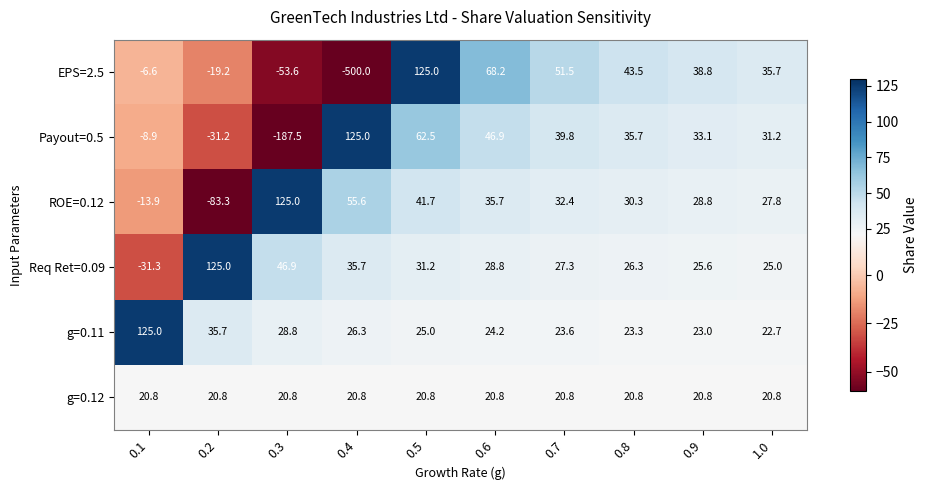

List the labels in order of EPS=2.5 value, largest first.

0.5, 0.6, 0.7, 0.8, 0.9, 1.0, 0.1, 0.2, 0.3, 0.4